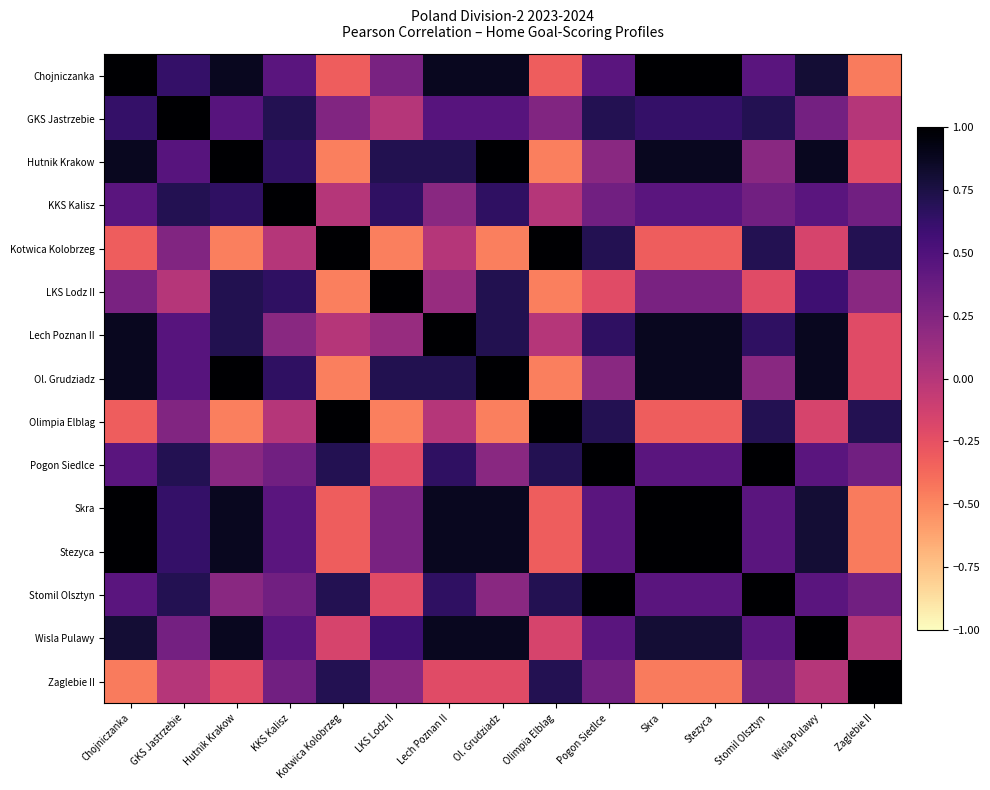

Reading left to right, what are all the values shown in this chart?

Chojniczanka: Chojniczanka=1.0	GKS Jastrzebie=0.6	Hutnik Krakow=0.9	KKS Kalisz=0.4	Kotwica Kolobrzeg=-0.3	LKS Lodz II=0.3	Lech Poznan II=0.9	Ol. Grudziadz=0.9	Olimpia Elblag=-0.3	Pogon Siedlce=0.4	Skra=1.0	Stezyca=1.0	Stomil Olsztyn=0.4	Wisla Pulawy=0.8	Zaglebie II=-0.4
GKS Jastrzebie: Chojniczanka=0.6	GKS Jastrzebie=1.0	Hutnik Krakow=0.5	KKS Kalisz=0.7	Kotwica Kolobrzeg=0.2	LKS Lodz II=0.0	Lech Poznan II=0.5	Ol. Grudziadz=0.5	Olimpia Elblag=0.2	Pogon Siedlce=0.7	Skra=0.6	Stezyca=0.6	Stomil Olsztyn=0.7	Wisla Pulawy=0.3	Zaglebie II=0.0
Hutnik Krakow: Chojniczanka=0.9	GKS Jastrzebie=0.5	Hutnik Krakow=1.0	KKS Kalisz=0.7	Kotwica Kolobrzeg=-0.5	LKS Lodz II=0.7	Lech Poznan II=0.7	Ol. Grudziadz=1.0	Olimpia Elblag=-0.5	Pogon Siedlce=0.2	Skra=0.9	Stezyca=0.9	Stomil Olsztyn=0.2	Wisla Pulawy=0.9	Zaglebie II=-0.2
KKS Kalisz: Chojniczanka=0.4	GKS Jastrzebie=0.7	Hutnik Krakow=0.7	KKS Kalisz=1.0	Kotwica Kolobrzeg=0.0	LKS Lodz II=0.7	Lech Poznan II=0.2	Ol. Grudziadz=0.7	Olimpia Elblag=0.0	Pogon Siedlce=0.3	Skra=0.4	Stezyca=0.4	Stomil Olsztyn=0.3	Wisla Pulawy=0.4	Zaglebie II=0.3
Kotwica Kolobrzeg: Chojniczanka=-0.3	GKS Jastrzebie=0.2	Hutnik Krakow=-0.5	KKS Kalisz=0.0	Kotwica Kolobrzeg=1.0	LKS Lodz II=-0.5	Lech Poznan II=-0.0	Ol. Grudziadz=-0.5	Olimpia Elblag=1.0	Pogon Siedlce=0.7	Skra=-0.3	Stezyca=-0.3	Stomil Olsztyn=0.7	Wisla Pulawy=-0.2	Zaglebie II=0.7
LKS Lodz II: Chojniczanka=0.3	GKS Jastrzebie=0.0	Hutnik Krakow=0.7	KKS Kalisz=0.7	Kotwica Kolobrzeg=-0.5	LKS Lodz II=1.0	Lech Poznan II=0.1	Ol. Grudziadz=0.7	Olimpia Elblag=-0.5	Pogon Siedlce=-0.2	Skra=0.3	Stezyca=0.3	Stomil Olsztyn=-0.2	Wisla Pulawy=0.6	Zaglebie II=0.2
Lech Poznan II: Chojniczanka=0.9	GKS Jastrzebie=0.5	Hutnik Krakow=0.7	KKS Kalisz=0.2	Kotwica Kolobrzeg=-0.0	LKS Lodz II=0.1	Lech Poznan II=1.0	Ol. Grudziadz=0.7	Olimpia Elblag=-0.0	Pogon Siedlce=0.7	Skra=0.9	Stezyca=0.9	Stomil Olsztyn=0.7	Wisla Pulawy=0.9	Zaglebie II=-0.2
Ol. Grudziadz: Chojniczanka=0.9	GKS Jastrzebie=0.5	Hutnik Krakow=1.0	KKS Kalisz=0.7	Kotwica Kolobrzeg=-0.5	LKS Lodz II=0.7	Lech Poznan II=0.7	Ol. Grudziadz=1.0	Olimpia Elblag=-0.5	Pogon Siedlce=0.2	Skra=0.9	Stezyca=0.9	Stomil Olsztyn=0.2	Wisla Pulawy=0.9	Zaglebie II=-0.2
Olimpia Elblag: Chojniczanka=-0.3	GKS Jastrzebie=0.2	Hutnik Krakow=-0.5	KKS Kalisz=0.0	Kotwica Kolobrzeg=1.0	LKS Lodz II=-0.5	Lech Poznan II=-0.0	Ol. Grudziadz=-0.5	Olimpia Elblag=1.0	Pogon Siedlce=0.7	Skra=-0.3	Stezyca=-0.3	Stomil Olsztyn=0.7	Wisla Pulawy=-0.2	Zaglebie II=0.7
Pogon Siedlce: Chojniczanka=0.4	GKS Jastrzebie=0.7	Hutnik Krakow=0.2	KKS Kalisz=0.3	Kotwica Kolobrzeg=0.7	LKS Lodz II=-0.2	Lech Poznan II=0.7	Ol. Grudziadz=0.2	Olimpia Elblag=0.7	Pogon Siedlce=1.0	Skra=0.4	Stezyca=0.4	Stomil Olsztyn=1.0	Wisla Pulawy=0.4	Zaglebie II=0.3
Skra: Chojniczanka=1.0	GKS Jastrzebie=0.6	Hutnik Krakow=0.9	KKS Kalisz=0.4	Kotwica Kolobrzeg=-0.3	LKS Lodz II=0.3	Lech Poznan II=0.9	Ol. Grudziadz=0.9	Olimpia Elblag=-0.3	Pogon Siedlce=0.4	Skra=1.0	Stezyca=1.0	Stomil Olsztyn=0.4	Wisla Pulawy=0.8	Zaglebie II=-0.4
Stezyca: Chojniczanka=1.0	GKS Jastrzebie=0.6	Hutnik Krakow=0.9	KKS Kalisz=0.4	Kotwica Kolobrzeg=-0.3	LKS Lodz II=0.3	Lech Poznan II=0.9	Ol. Grudziadz=0.9	Olimpia Elblag=-0.3	Pogon Siedlce=0.4	Skra=1.0	Stezyca=1.0	Stomil Olsztyn=0.4	Wisla Pulawy=0.8	Zaglebie II=-0.4
Stomil Olsztyn: Chojniczanka=0.4	GKS Jastrzebie=0.7	Hutnik Krakow=0.2	KKS Kalisz=0.3	Kotwica Kolobrzeg=0.7	LKS Lodz II=-0.2	Lech Poznan II=0.7	Ol. Grudziadz=0.2	Olimpia Elblag=0.7	Pogon Siedlce=1.0	Skra=0.4	Stezyca=0.4	Stomil Olsztyn=1.0	Wisla Pulawy=0.4	Zaglebie II=0.3
Wisla Pulawy: Chojniczanka=0.8	GKS Jastrzebie=0.3	Hutnik Krakow=0.9	KKS Kalisz=0.4	Kotwica Kolobrzeg=-0.2	LKS Lodz II=0.6	Lech Poznan II=0.9	Ol. Grudziadz=0.9	Olimpia Elblag=-0.2	Pogon Siedlce=0.4	Skra=0.8	Stezyca=0.8	Stomil Olsztyn=0.4	Wisla Pulawy=1.0	Zaglebie II=0.0
Zaglebie II: Chojniczanka=-0.4	GKS Jastrzebie=0.0	Hutnik Krakow=-0.2	KKS Kalisz=0.3	Kotwica Kolobrzeg=0.7	LKS Lodz II=0.2	Lech Poznan II=-0.2	Ol. Grudziadz=-0.2	Olimpia Elblag=0.7	Pogon Siedlce=0.3	Skra=-0.4	Stezyca=-0.4	Stomil Olsztyn=0.3	Wisla Pulawy=0.0	Zaglebie II=1.0